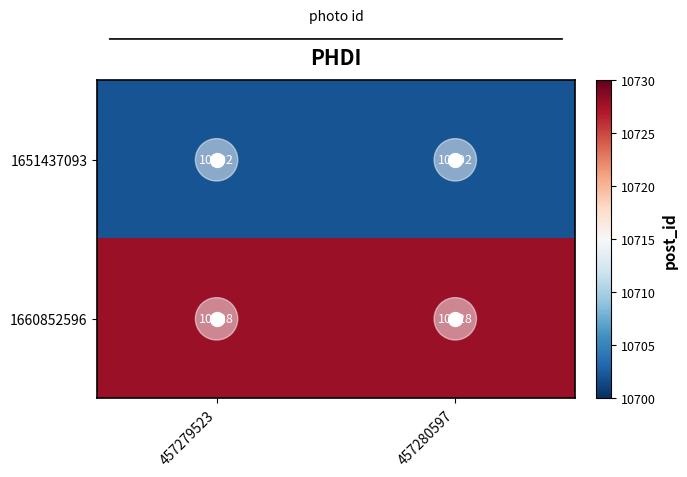

What is the total value across all series at 457279523?

21430